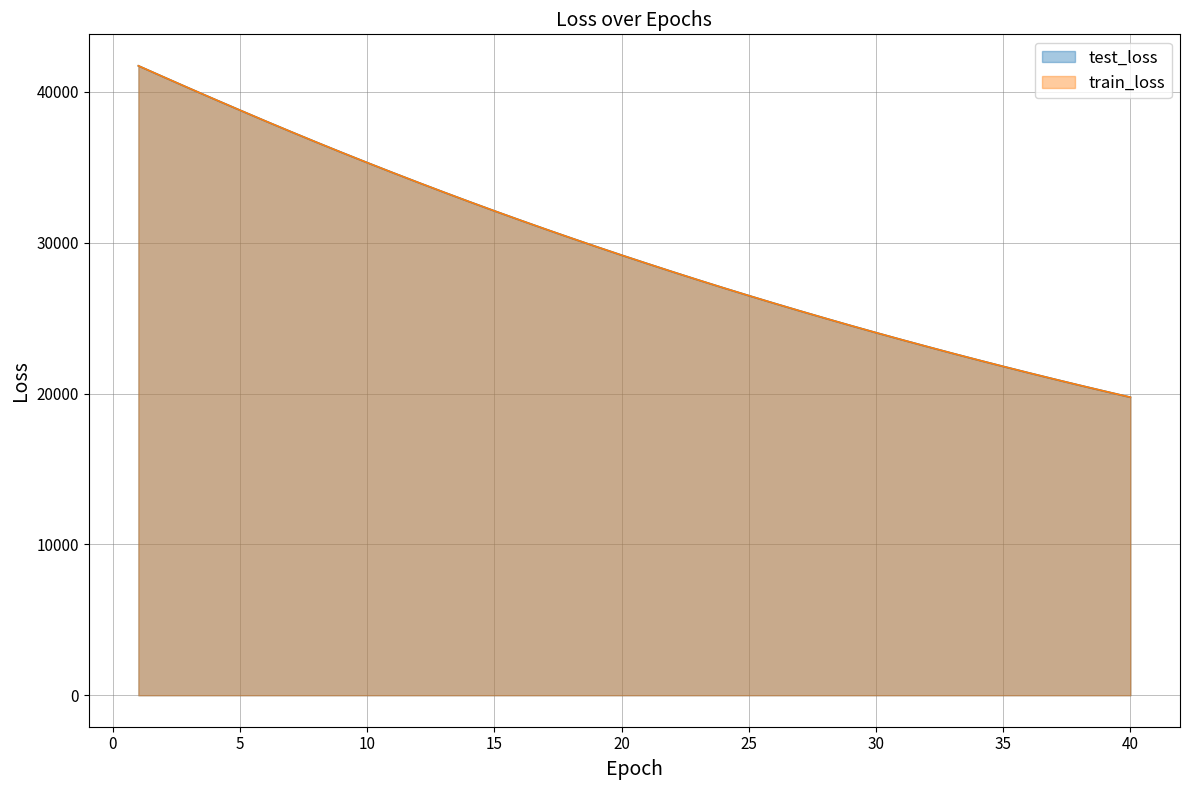

Does the chart display data point markers on the line(s)?

No